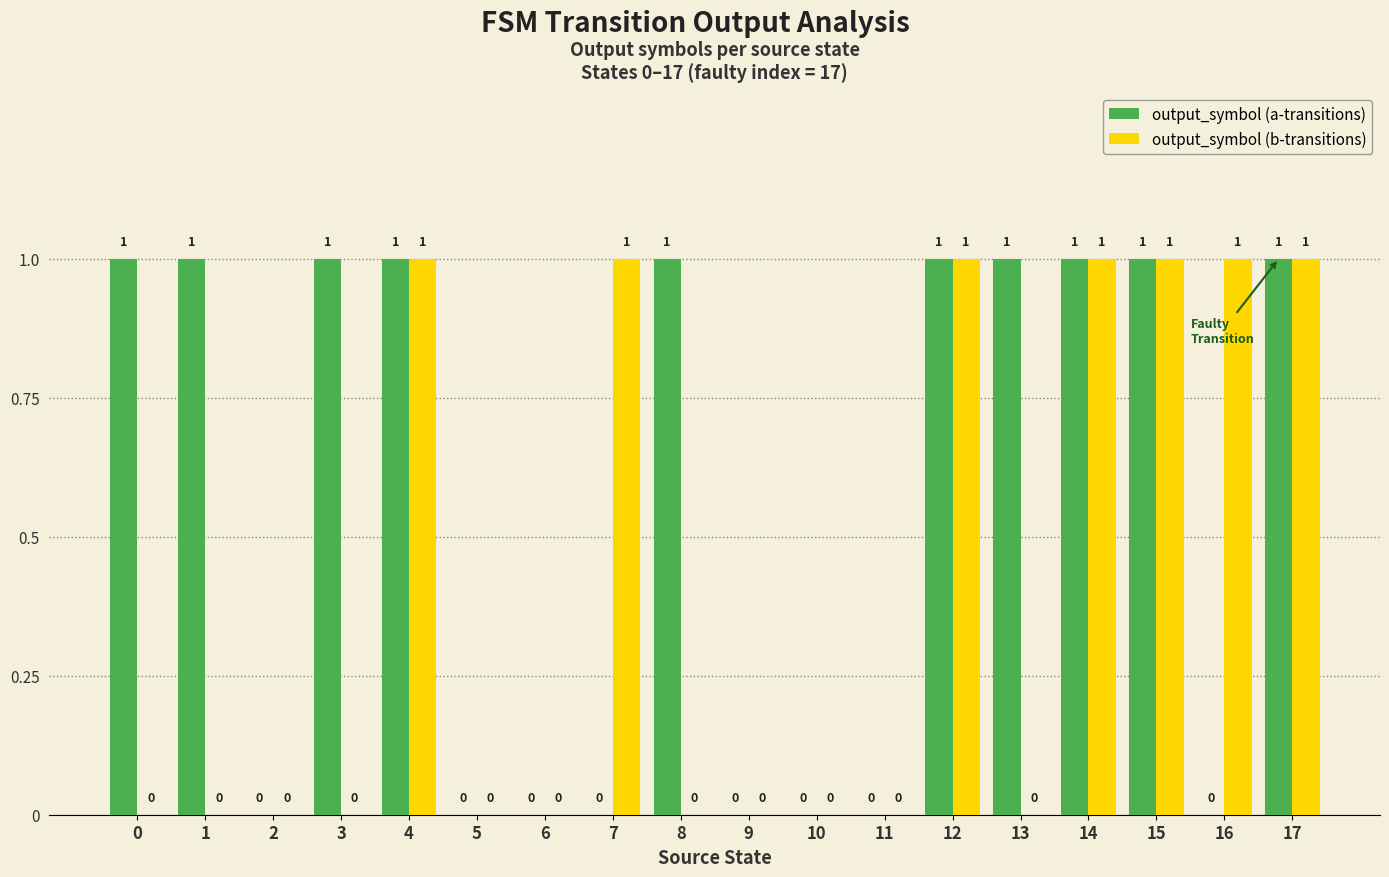

What is the maximum value shown in the chart?

1